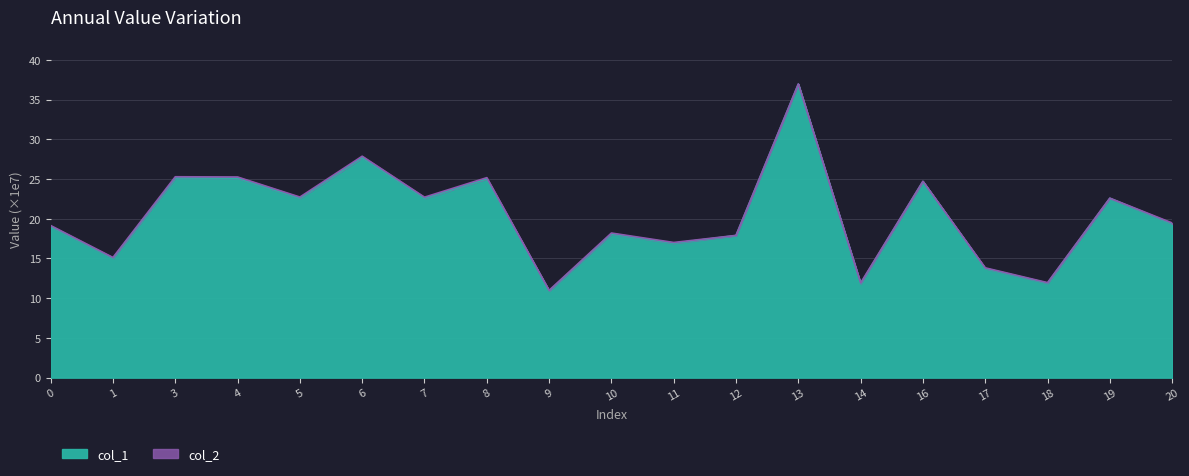

How many data points does each series have?

19